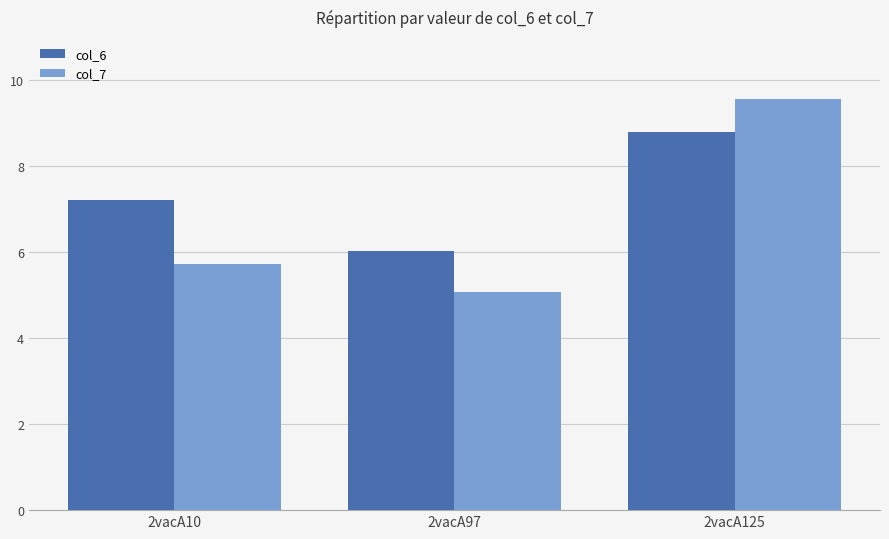

How many groups of bars are there?

3